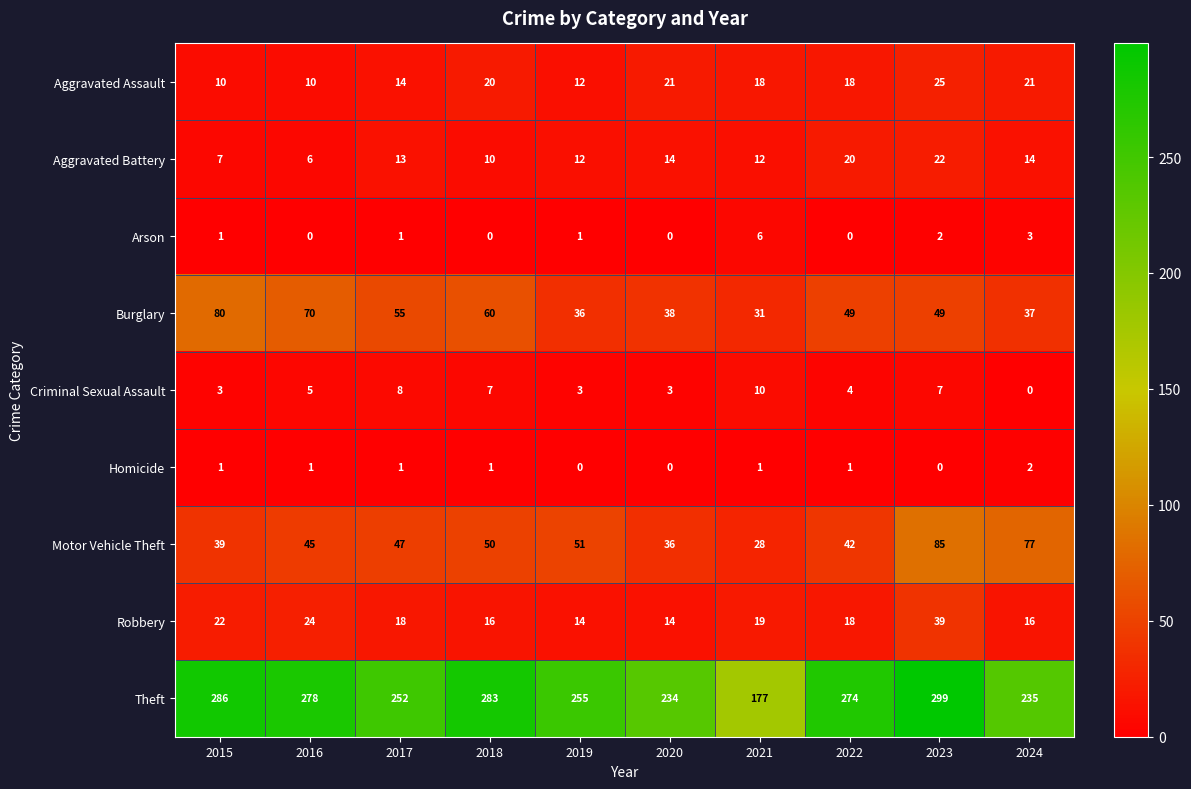

What is the spread (max minus min) of values at 2016?

278